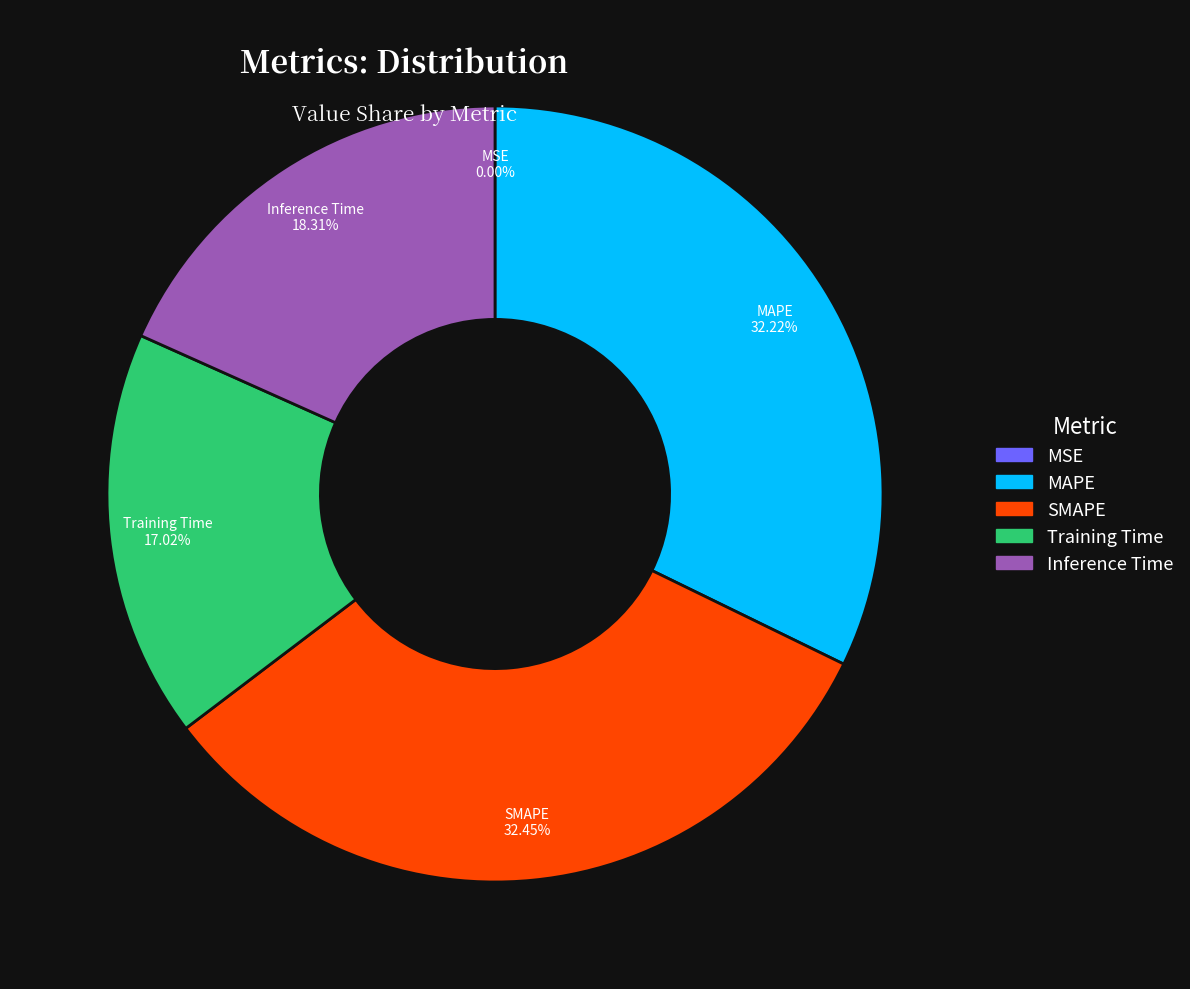

True or false: Training Time accounts for 28% of the total.

False